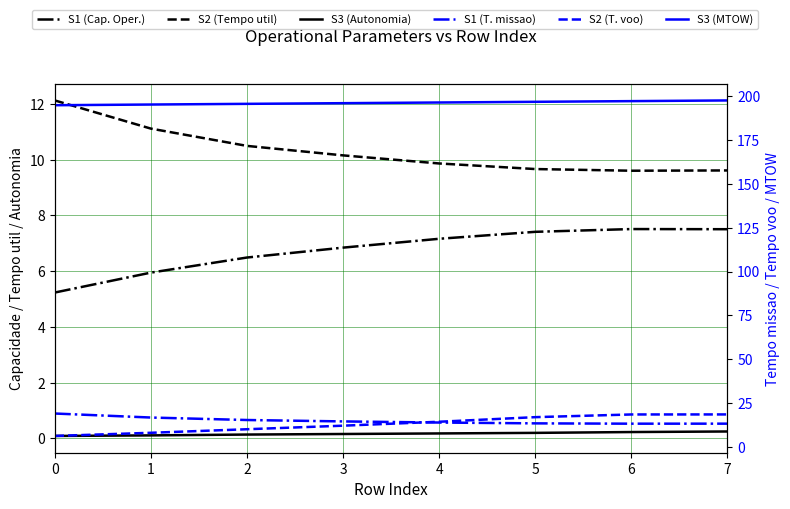

Reading left to right, extract all data points from this chart.

Capacidade operacional [ha/h]: 0=5.2	1=5.9	2=6.5	3=6.8	4=7.2	5=7.4	6=7.5	7=7.5
Tempo util [h]: 0=12.1	1=11.1	2=10.5	3=10.2	4=9.9	5=9.7	6=9.6	7=9.6
Autonomia Projetada [h]: 0=0.1	1=0.1	2=0.1	3=0.2	4=0.2	5=0.2	6=0.2	7=0.2
Tempo de missao [h]: 0=19.1	1=16.8	2=15.4	3=14.6	4=14.0	5=13.5	6=13.3	7=13.3
Tempo por voo [min]: 0=6.3	1=8.1	2=10.2	3=12.2	4=14.4	5=17.0	6=18.6	7=18.6
MTOW [kg]: 0=194.8	1=195.2	2=195.6	3=195.9	4=196.3	5=196.7	6=197.1	7=197.5